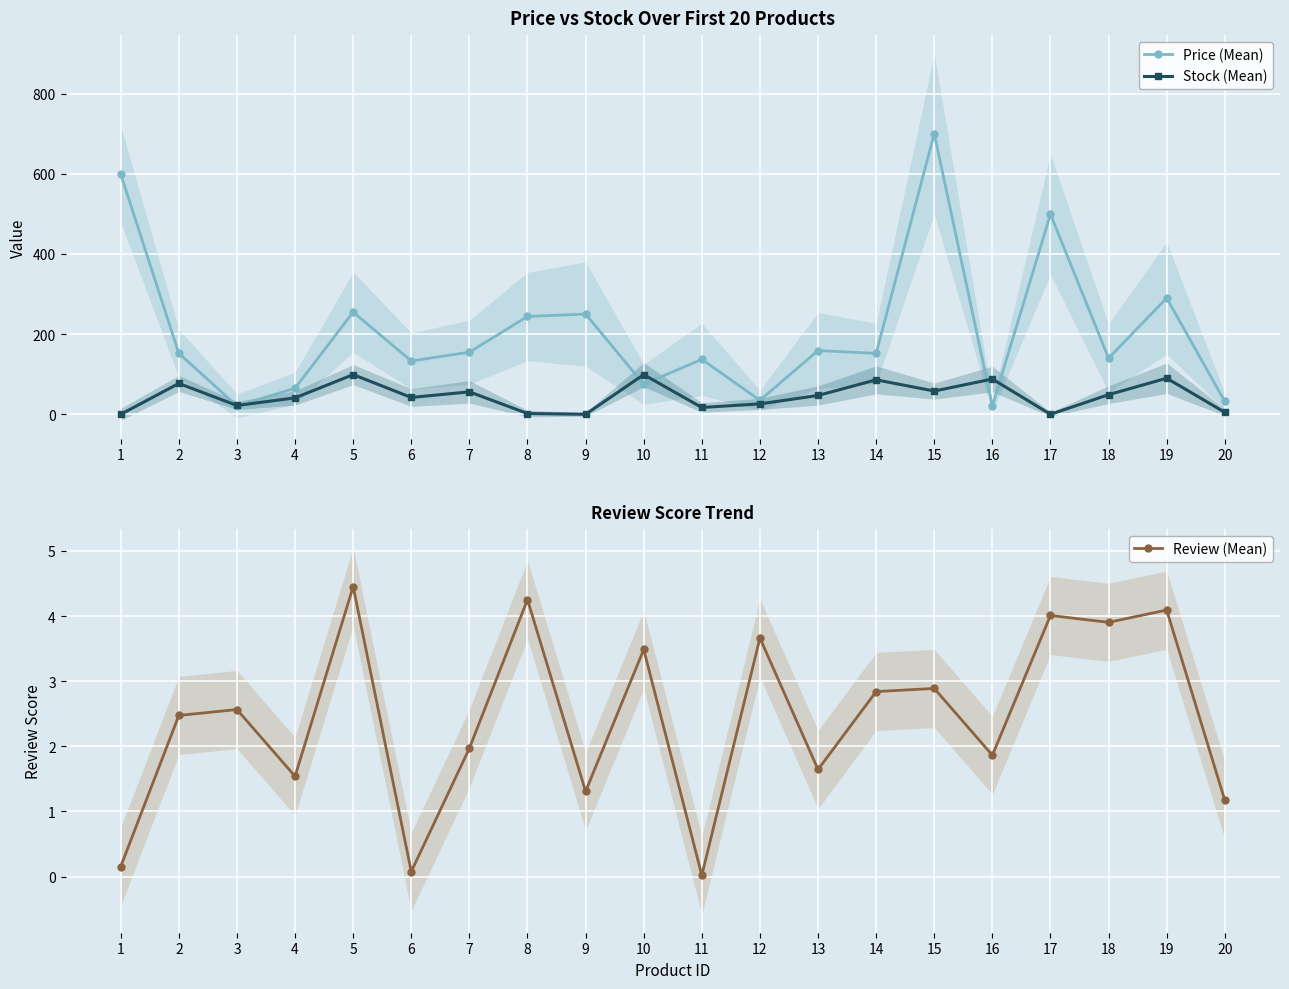

True or false: Price (Mean) has more than 0 interior local peaks.

True